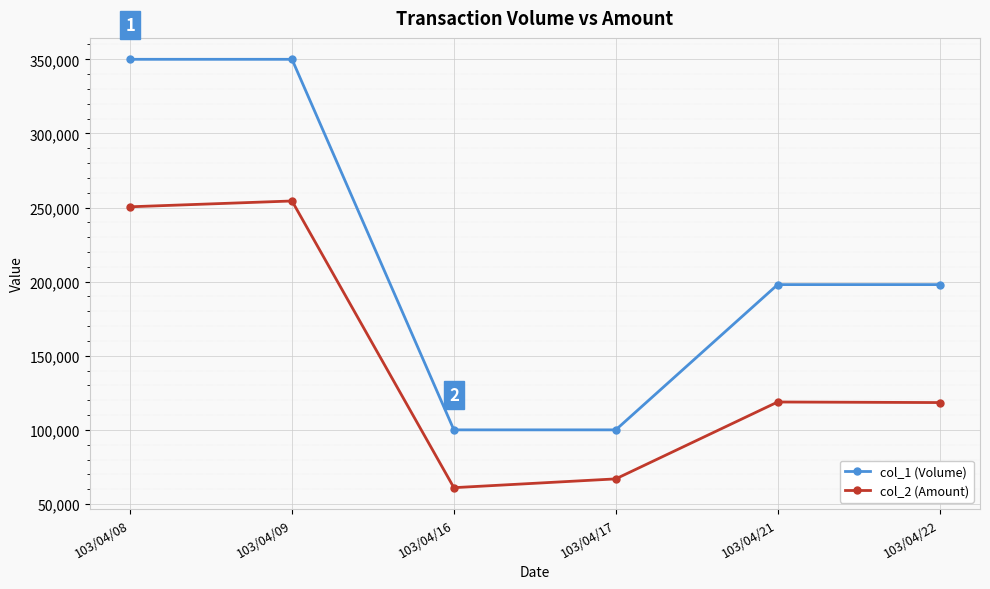

How many lines are shown in the chart?

2